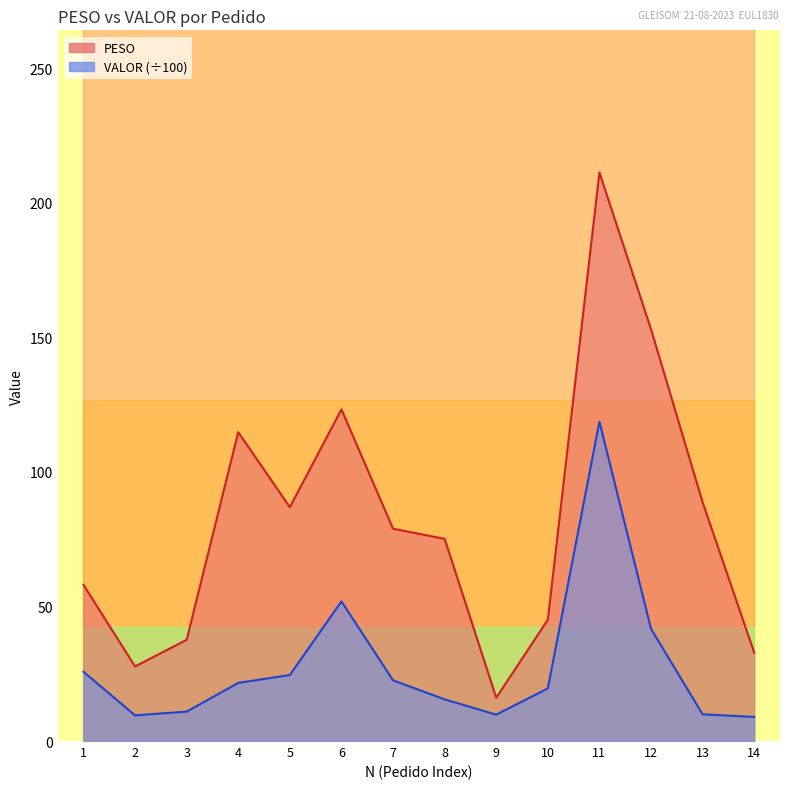

What is the total value across all series at 5?

111.4